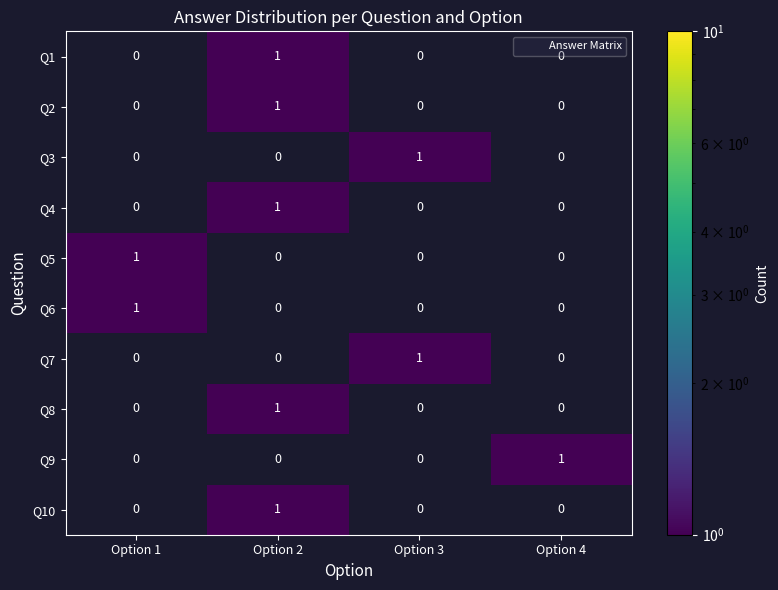

What is the spread (max minus min) of values at Option 2?

1